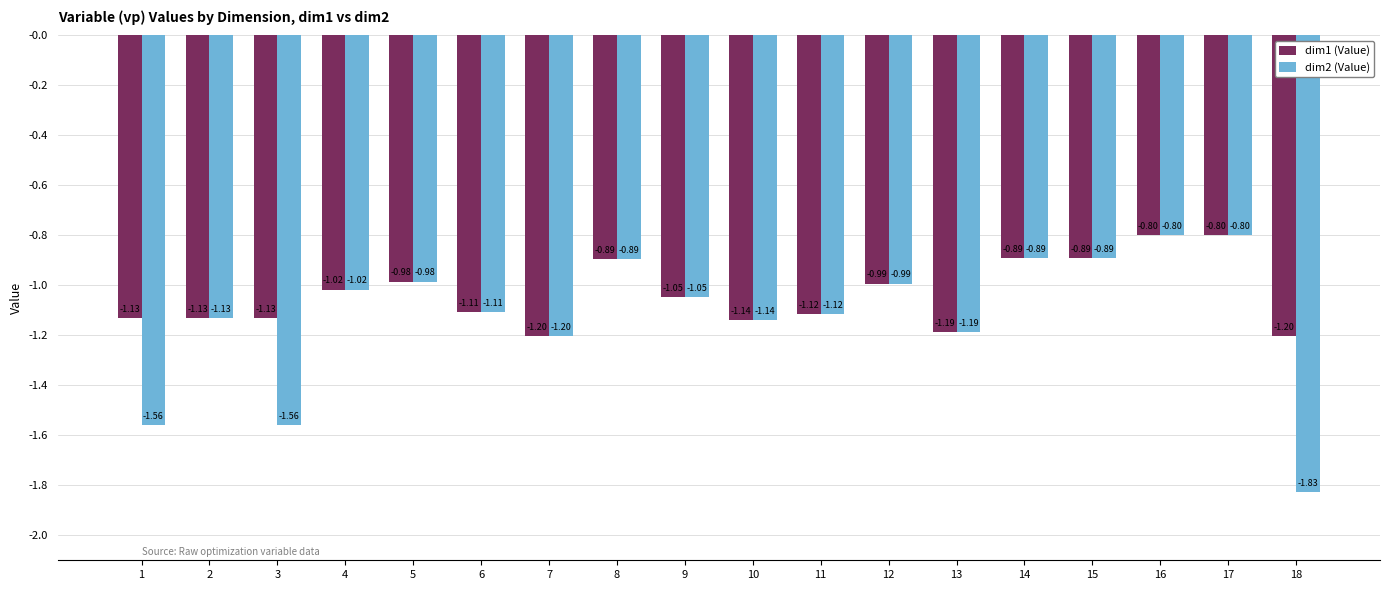

At which label does dim2 (Value) first exceed -1?

5